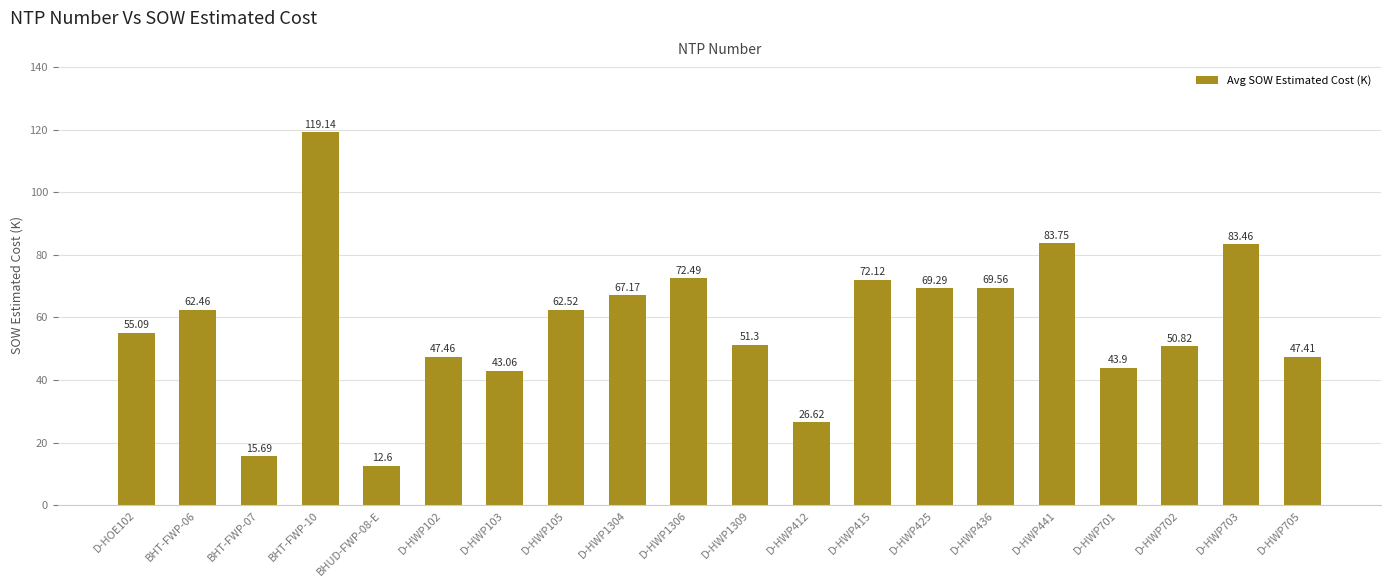

What is the value of the 4th bar from the left?

119.1